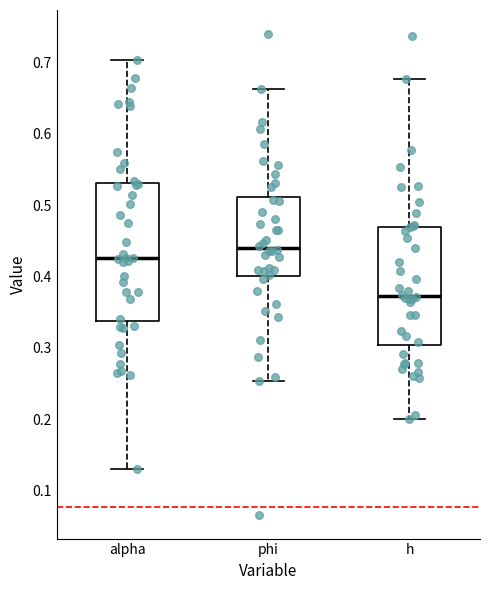

Which box is the tallest, from its lower edge to its upper edge?

alpha